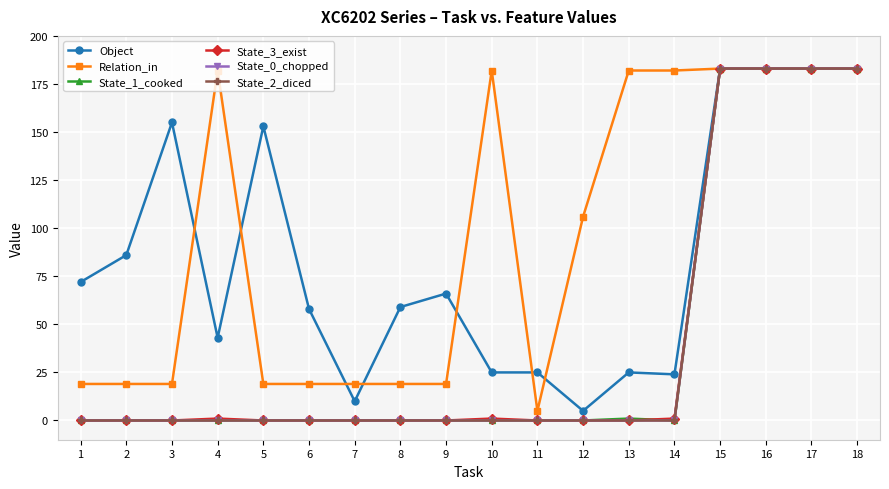

Is this an area chart (filled region under the line)?

No